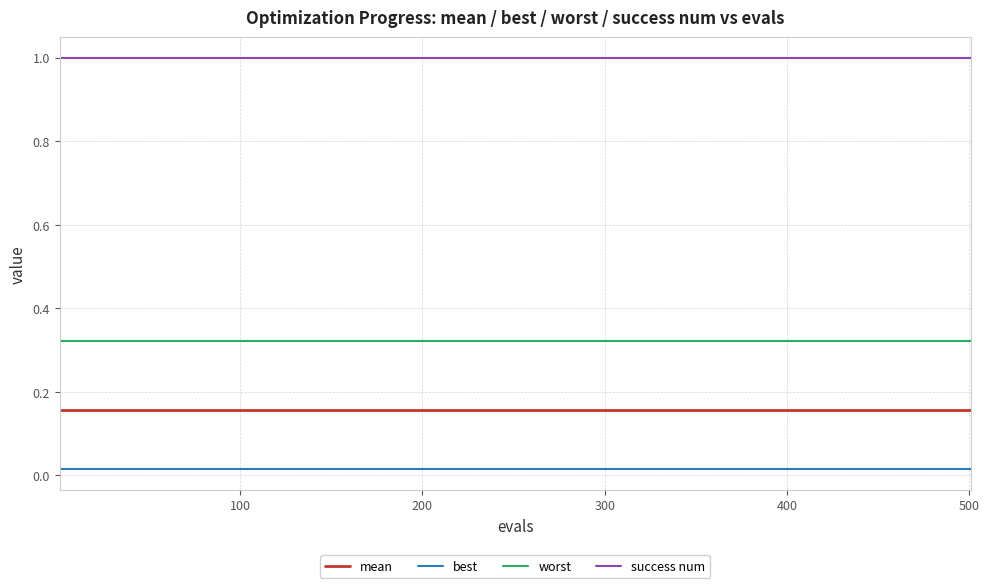

What is the lowest value of the success num series?

1.0